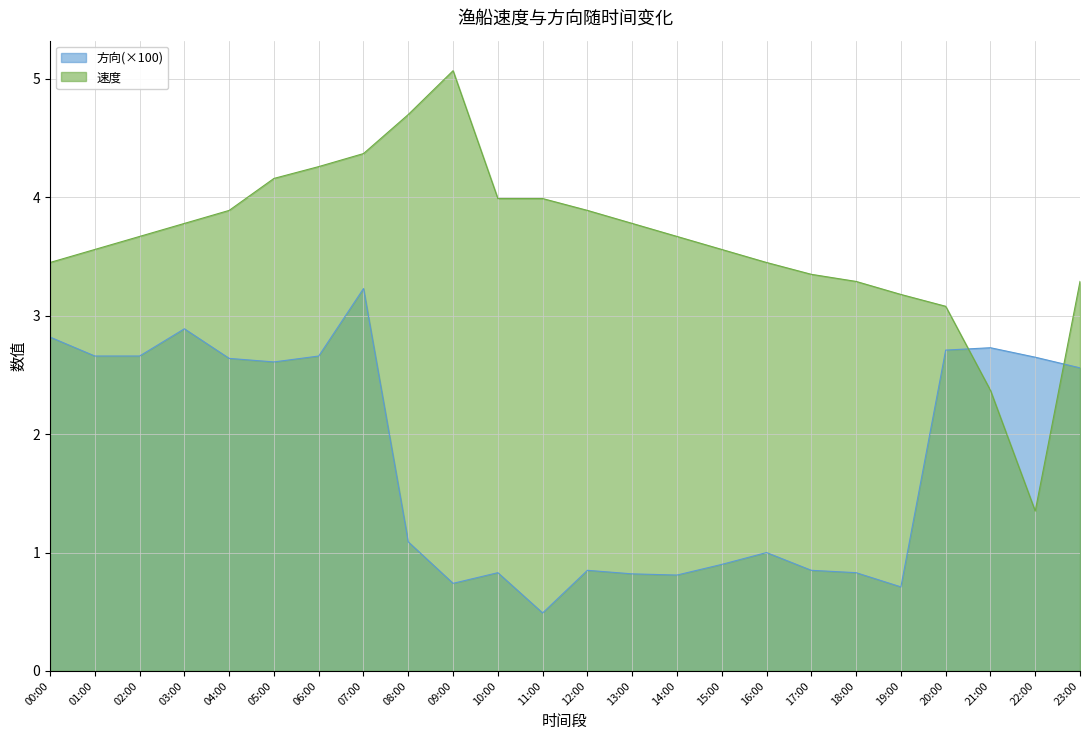

How many intersections are there between 速度 and 方向?

2